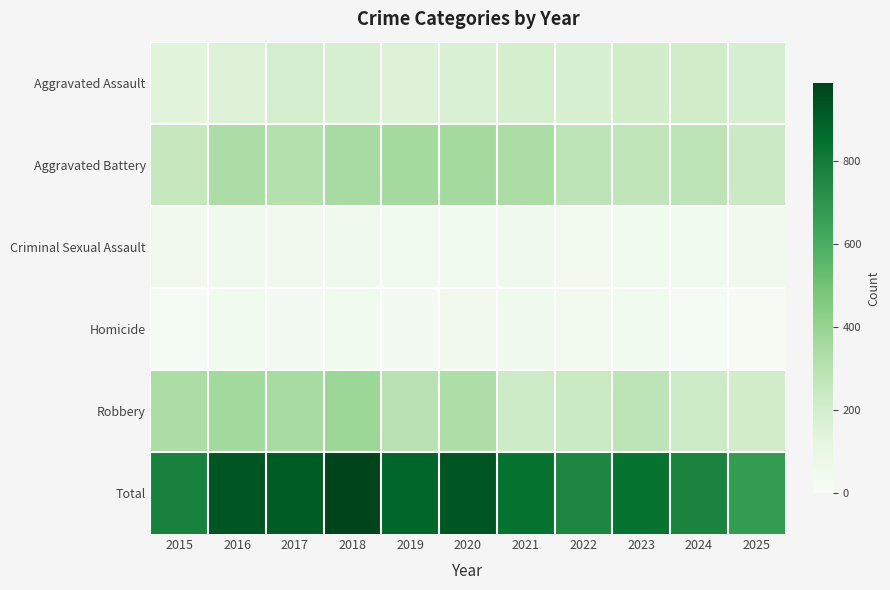

What is the spread (max minus min) of values at 2020?

896